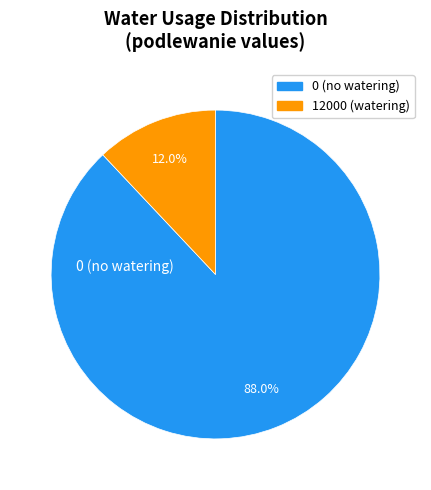

To the nearest percent, what is the difference between the largest and smallest slice percentages?

76%